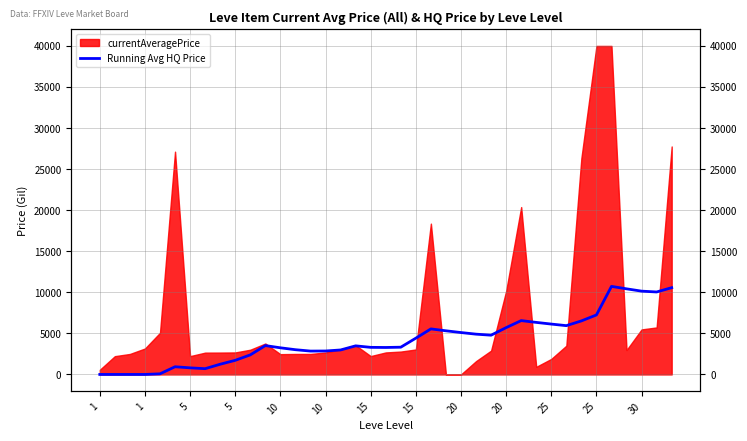

What is the ratio of the value at 21 to the value at 25?

0.9